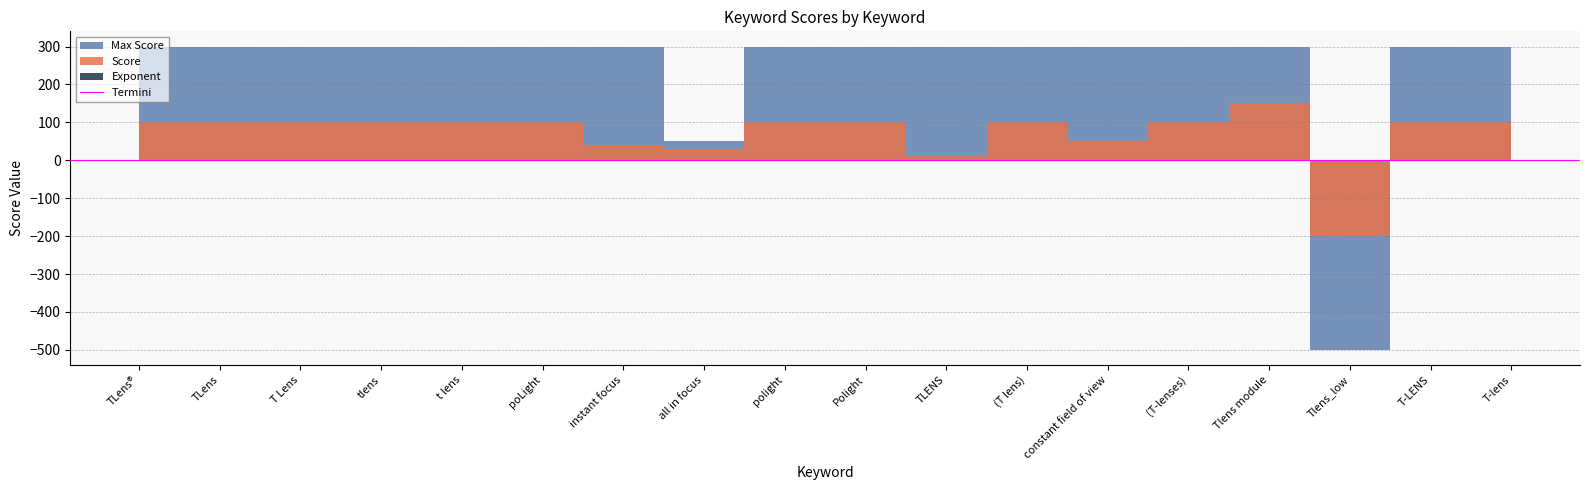

Rank the categories by Exponent value from highest to lowest.

TLens®, TLens, T Lens, tlens, t lens, poLight, instant focus, all in focus, polight, Polight, TLENS, (T lens), constant field of view, (T-lenses), Tlens module, Tlens_low, T-LENS, T-lens